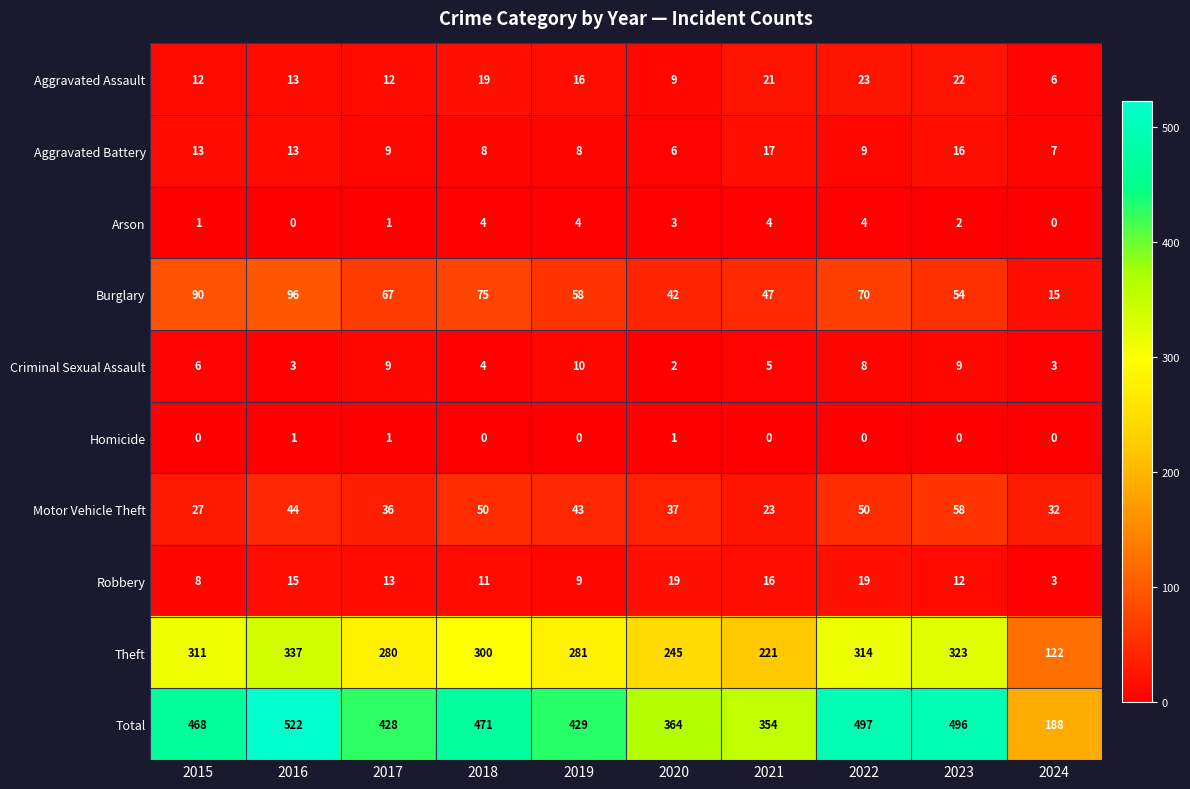

The Arson series shows 1 at 2015. True or false?

True